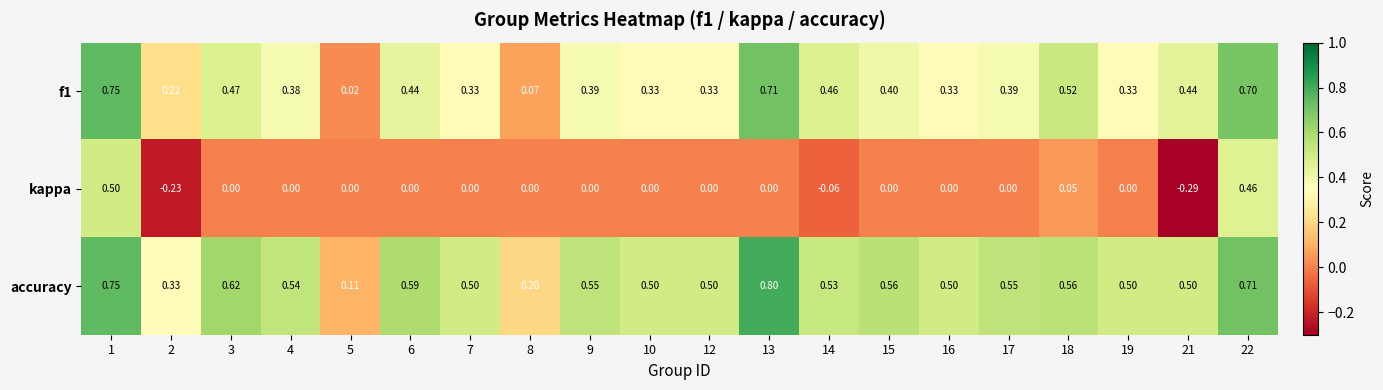

What is the spread (max minus min) of values at 13?

0.8